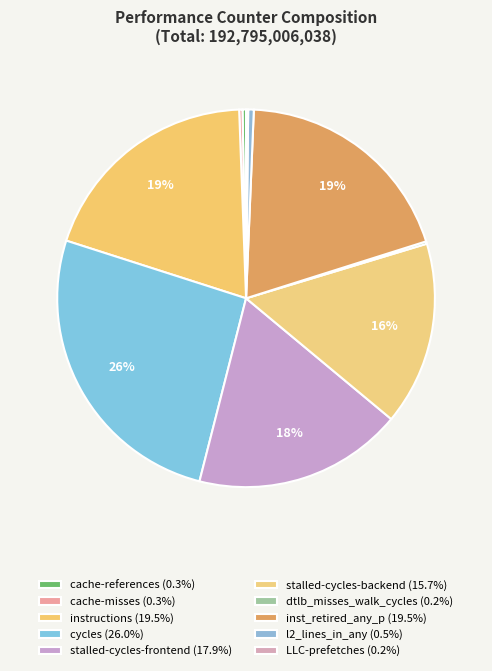

Is there any slice that represents more than half of the pie?

No